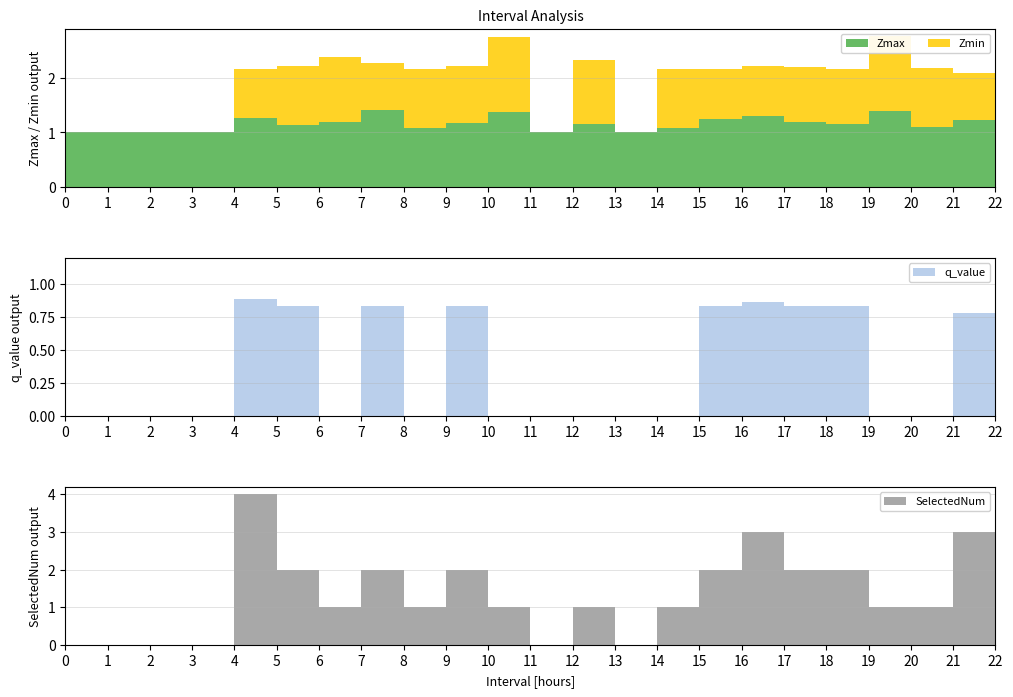

Reading left to right, list all the values displayed in this chart.

Zmax: 0=1.0	1=1.0	2=1.0	3=1.0	4=1.3	5=1.1	6=1.2	7=1.4	8=1.1	9=1.2	10=1.4	11=1.0	12=1.2	13=1.0	14=1.1	15=1.2	16=1.3	17=1.2	18=1.2	19=1.4	20=1.1	21=1.2	22=1.2
Zmin: 0=0.0	1=0.0	2=0.0	3=0.0	4=0.9	5=1.1	6=1.2	7=0.9	8=1.1	9=1.1	10=1.4	11=0.0	12=1.2	13=0.0	14=1.1	15=0.9	16=0.9	17=1.0	18=1.0	19=1.4	20=1.1	21=0.9	22=0.9
q_value: 0=0.0	1=0.0	2=0.0	3=0.0	4=0.9	5=0.8	6=-0.0	7=0.8	8=-0.0	9=0.8	10=-0.0	11=0.0	12=-0.0	13=0.0	14=-0.0	15=0.8	16=0.9	17=0.8	18=0.8	19=-0.0	20=-0.0	21=0.8	22=0.8
SelectedNum: 0=0.0	1=0.0	2=0.0	3=0.0	4=4.0	5=2.0	6=1.0	7=2.0	8=1.0	9=2.0	10=1.0	11=0.0	12=1.0	13=0.0	14=1.0	15=2.0	16=3.0	17=2.0	18=2.0	19=1.0	20=1.0	21=3.0	22=2.0